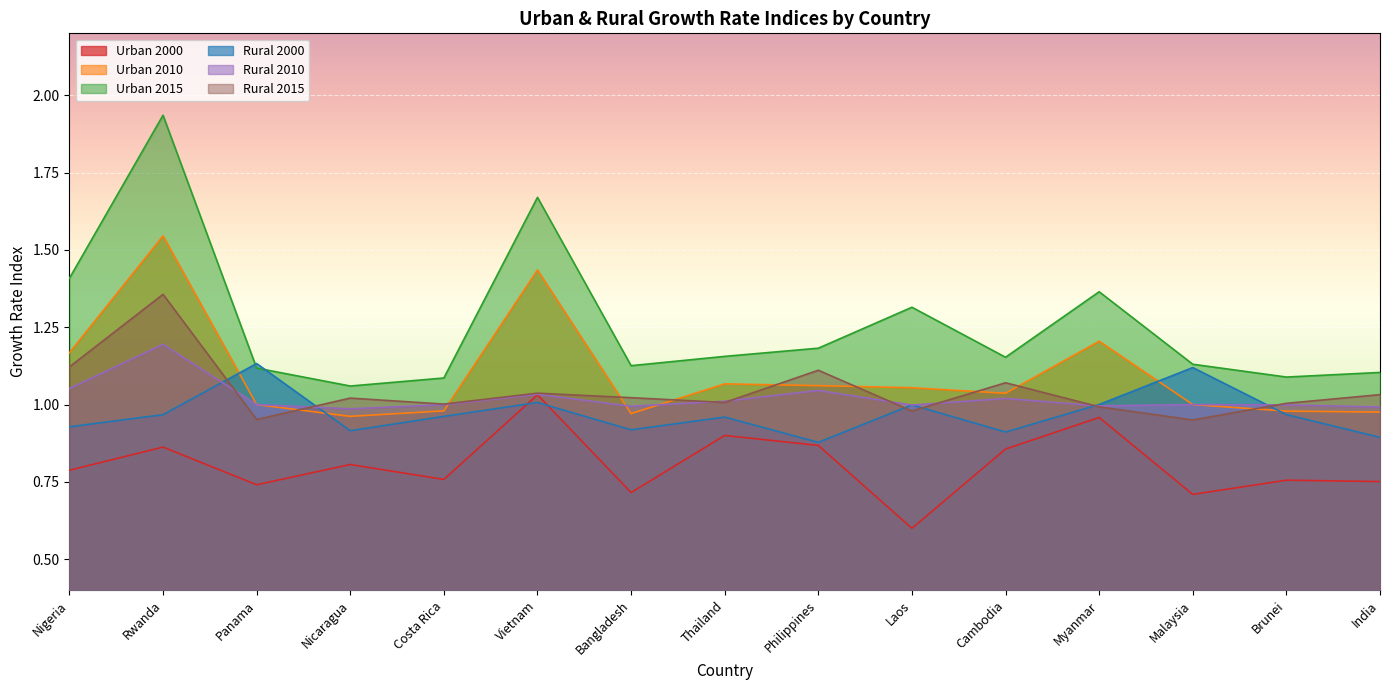

Where is the first local maximum for Rural 2000?

Panama